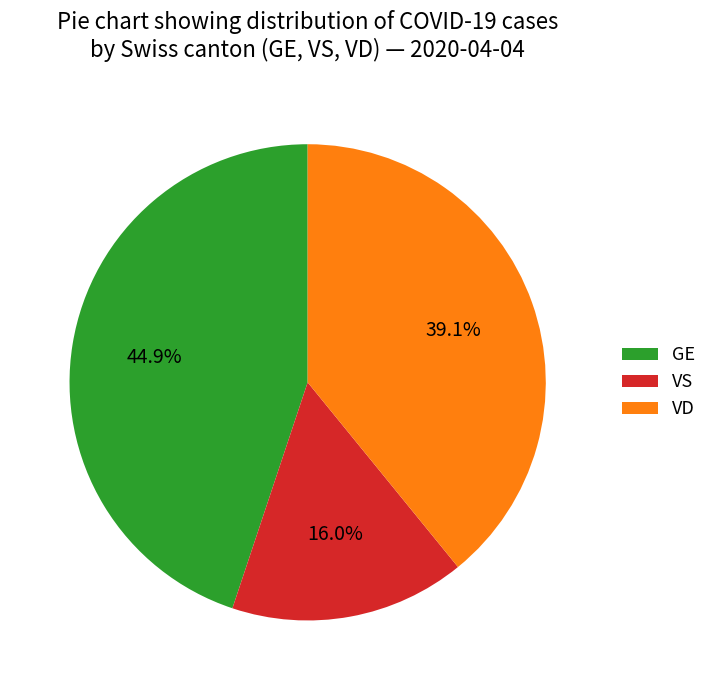

Rank the categories by value from lowest to highest.

VS, VD, GE